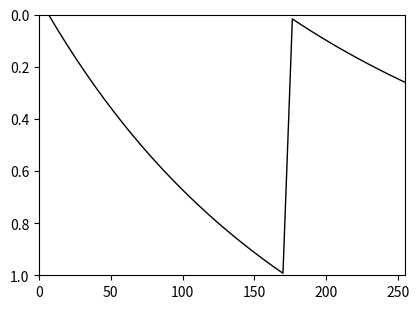

Count the number of data series in this chart.

1